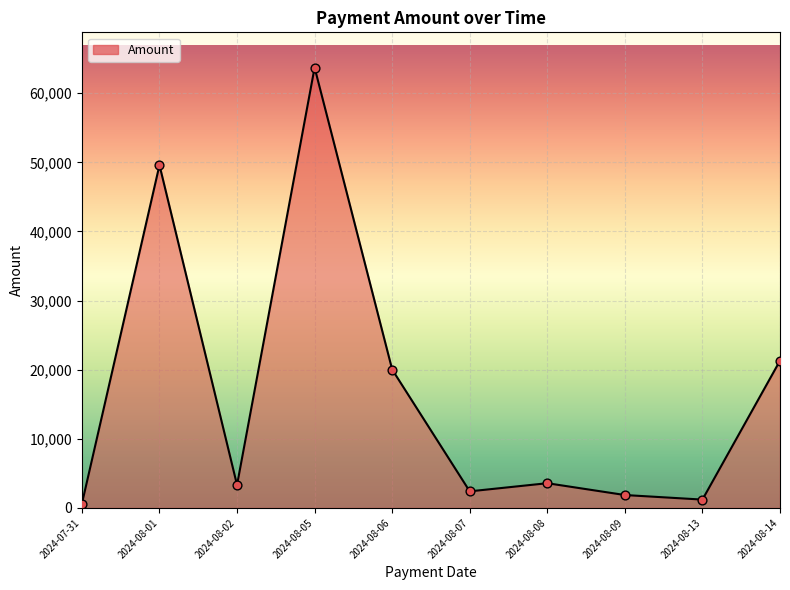

Approximately how many times larger is the value at 2024-08-14 compared to 2024-08-05?

0.3